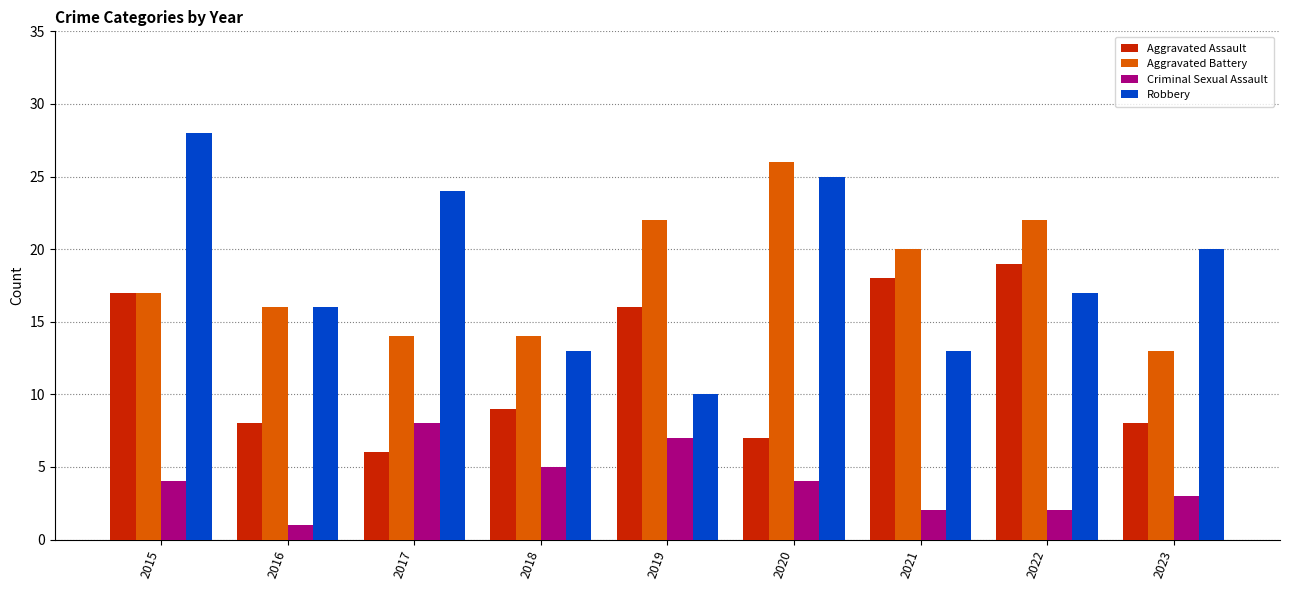

What are all the series names shown in the legend?

Aggravated Assault, Aggravated Battery, Criminal Sexual Assault, Robbery